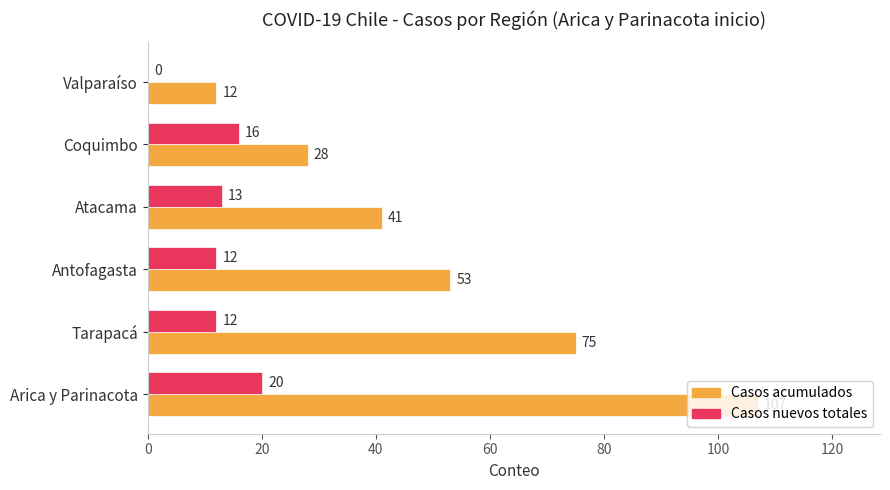

Which series has the largest total across all categories?

Casos acumulados